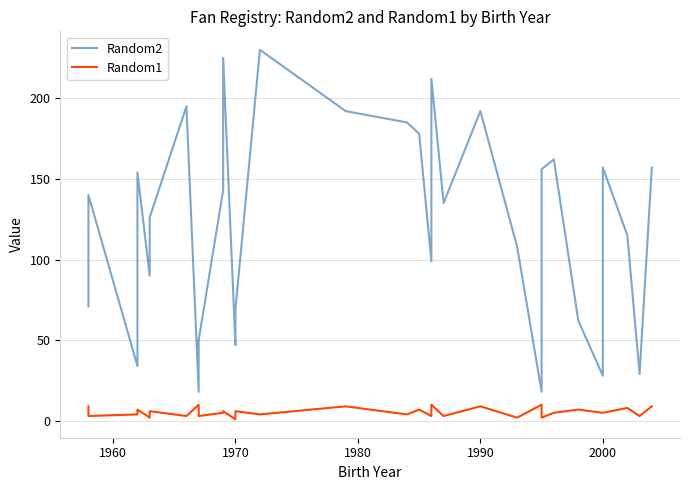

True or false: Random2 and Random1 intersect in this chart.

False